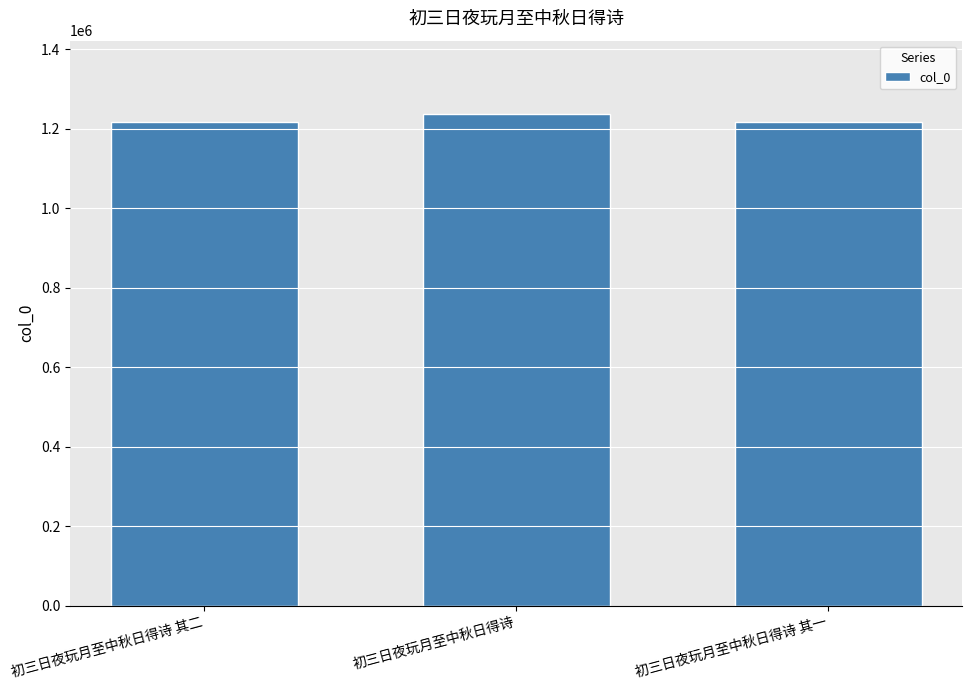

What position from the right is 初三日夜玩月至中秋日得诗 其二?

3